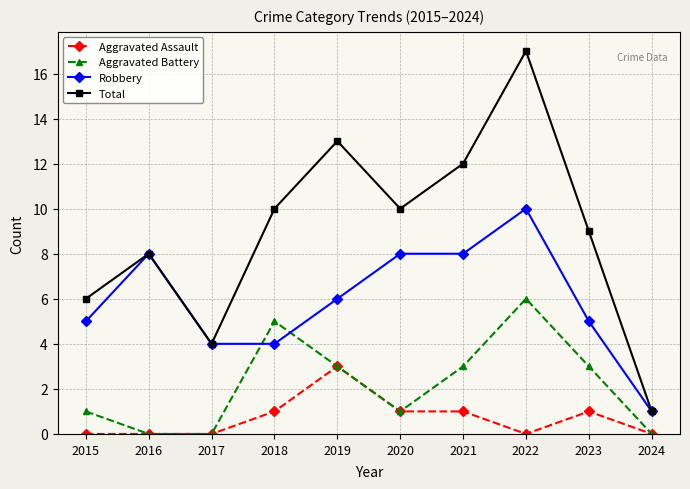

How many lines are shown in the chart?

4